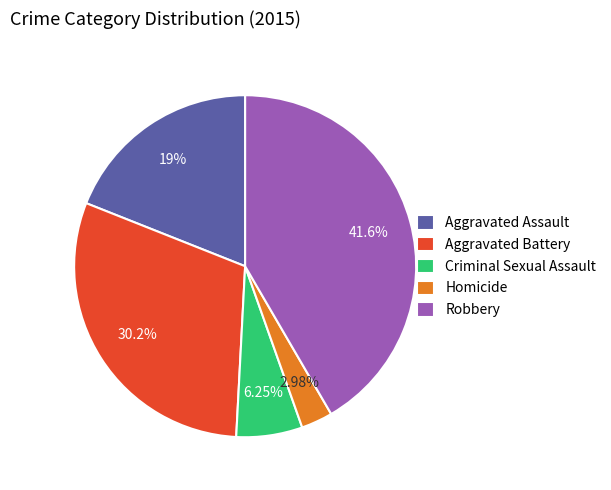

To the nearest percent, what is the difference between the largest and smallest slice percentages?

39%